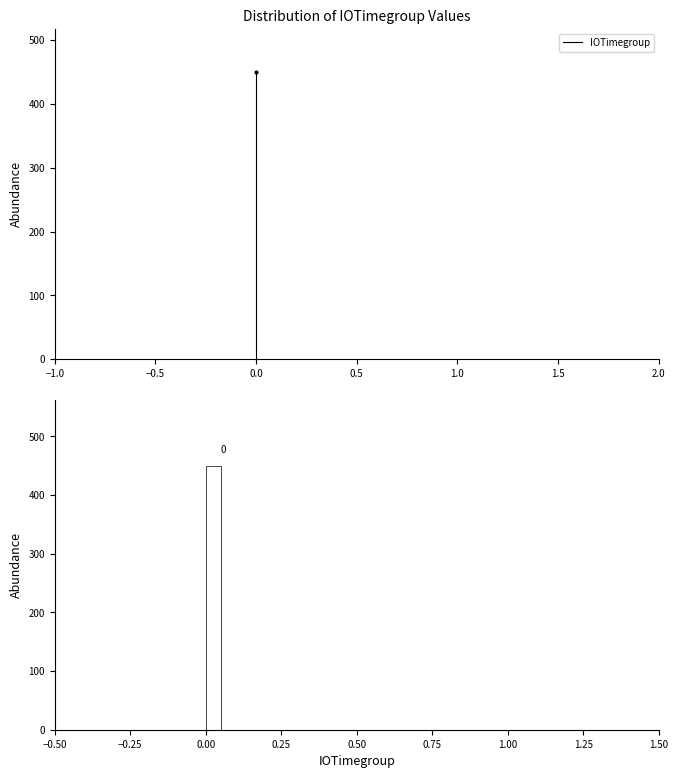

Around what value on the x-axis is the tallest bar? Give the approximate position of its centre, as read against the axis.

0.05